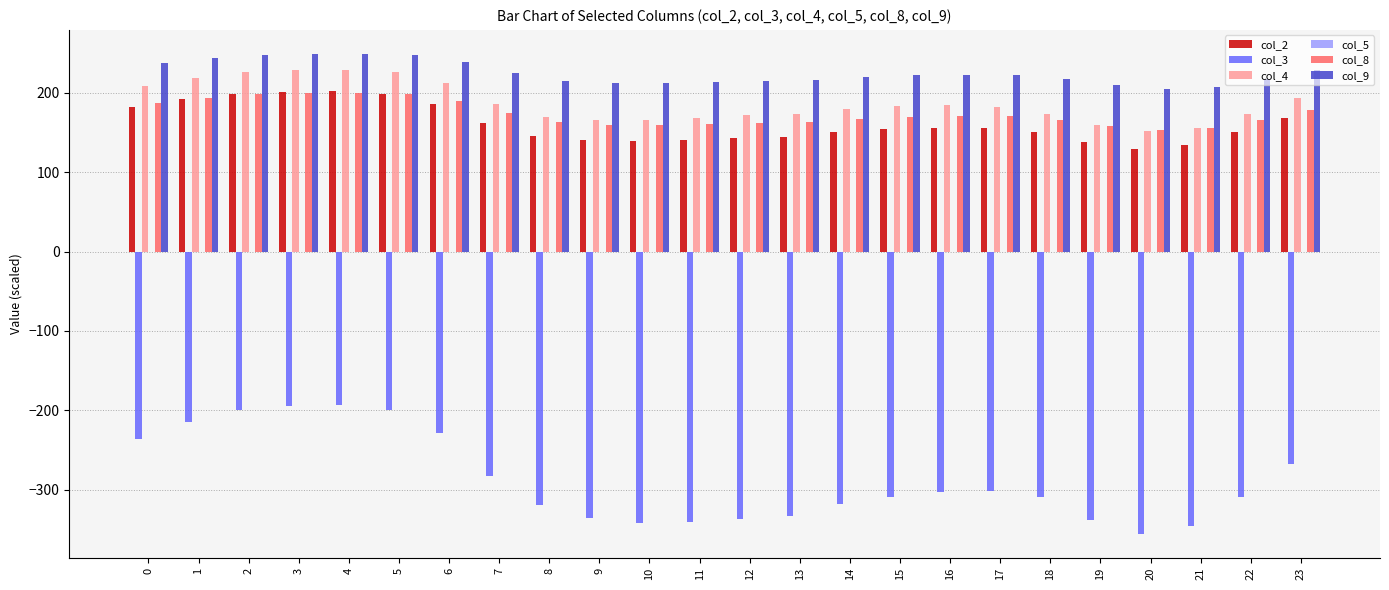

What is the difference between the highest and lowest values at 21?

553.8